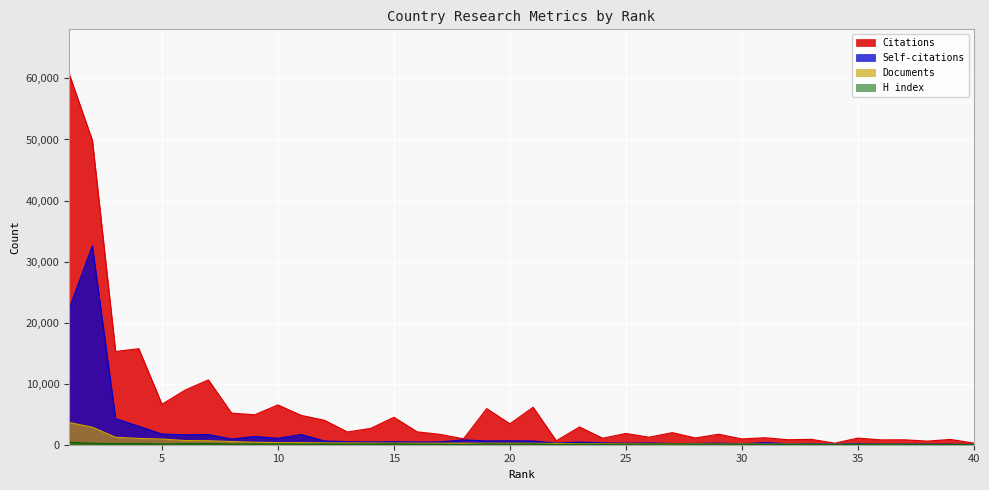

What is the difference between the maximum and minimum values in the Documents series?

3602